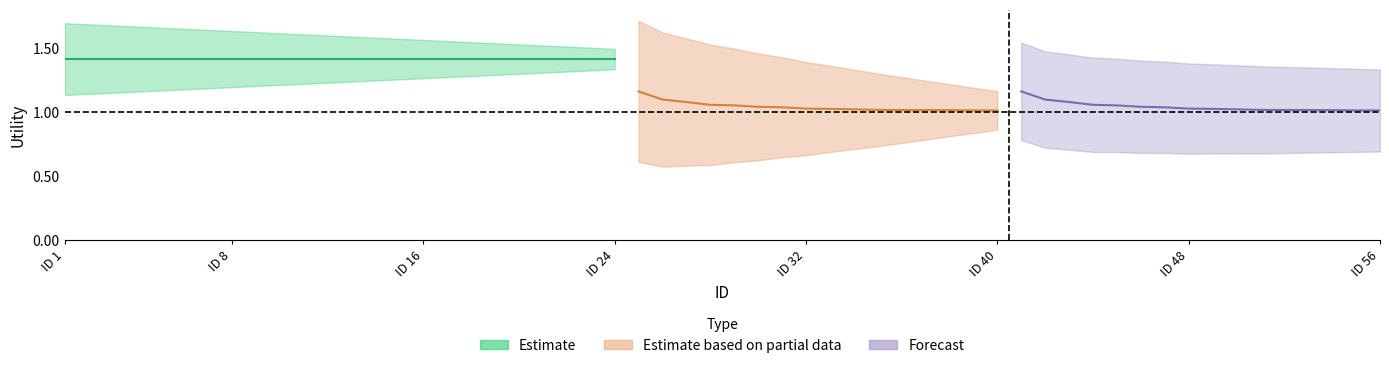

True or false: Forecast and Estimate based on partial data cross at least once.

False